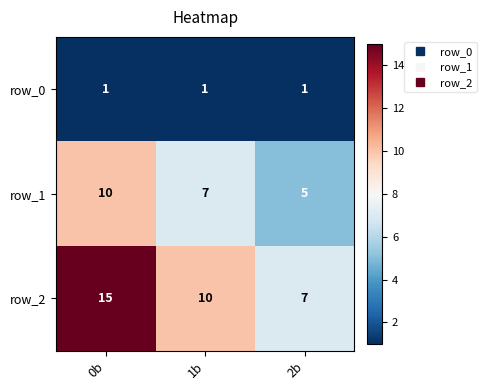

At how many categories does at least one series exceed 12?

1